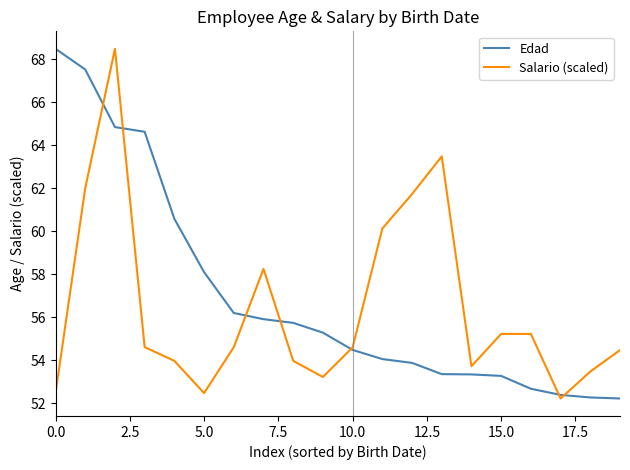

What is the average value of the Edad series?

57.0